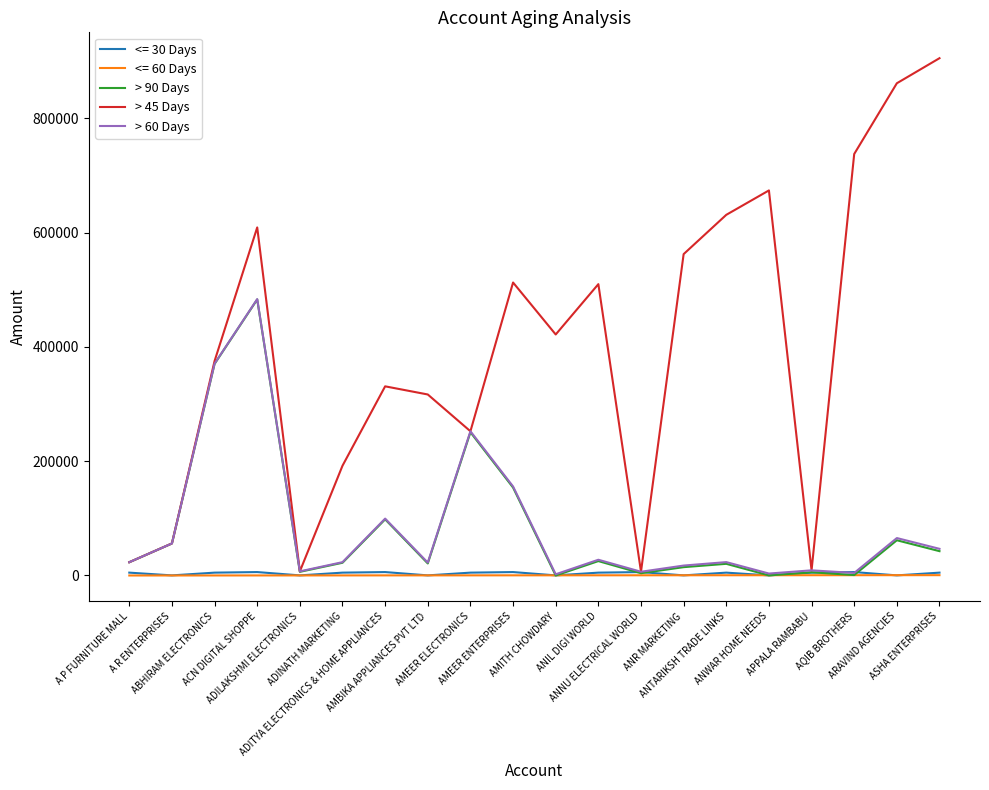

Which series has the largest total across all categories?

> 45 Days